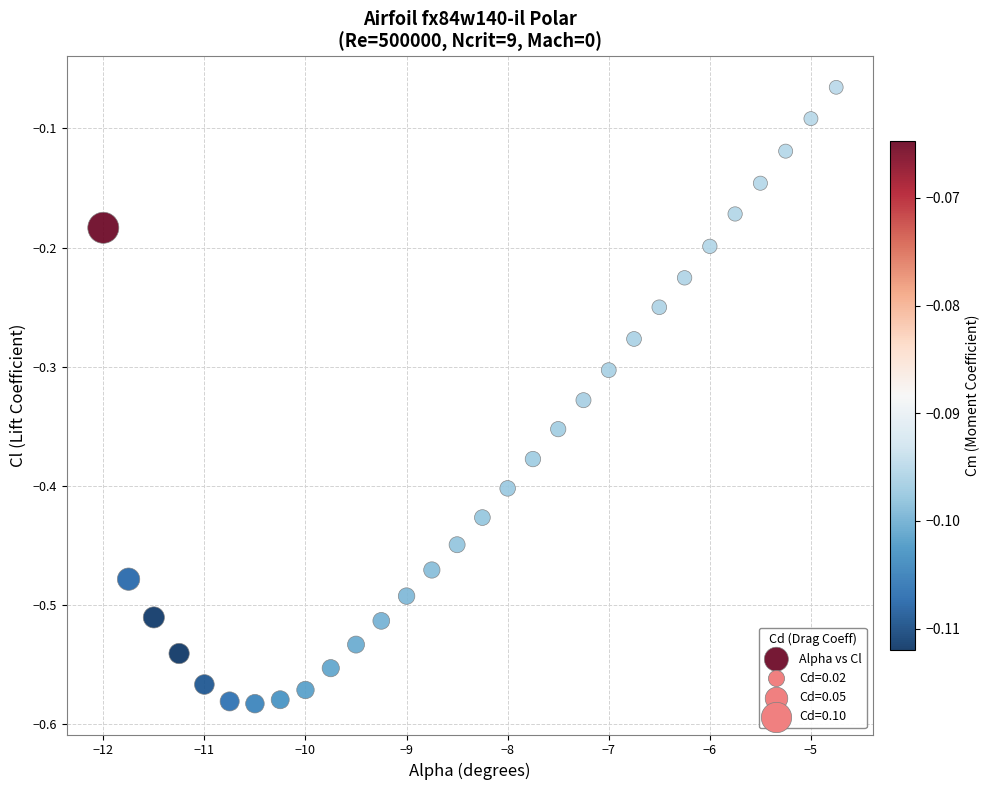

What is the range of X values (max minus min)?

7.2